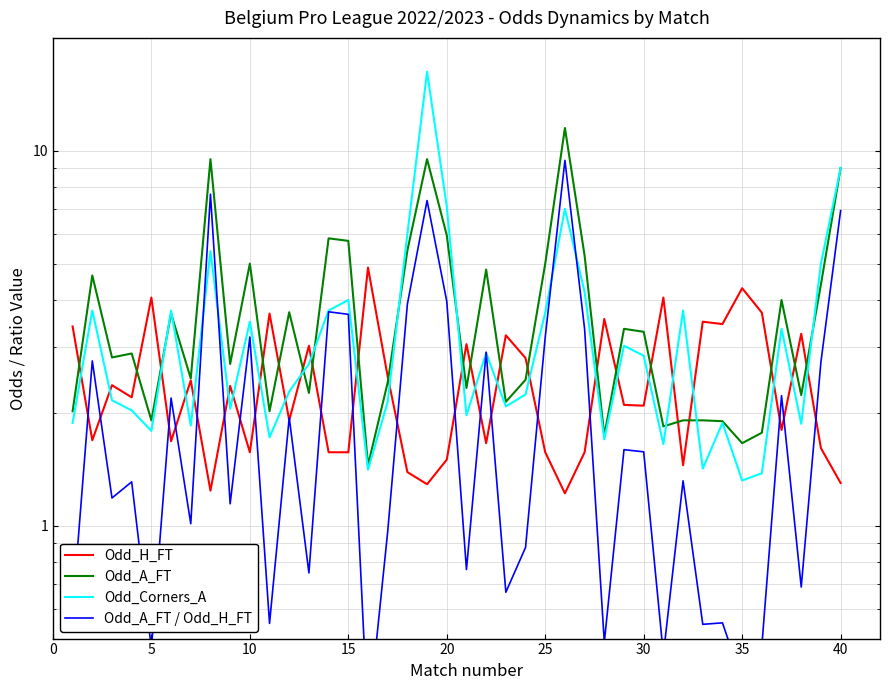

What is the value of the Odd_H_FT point at the 19th from the left?

1.3